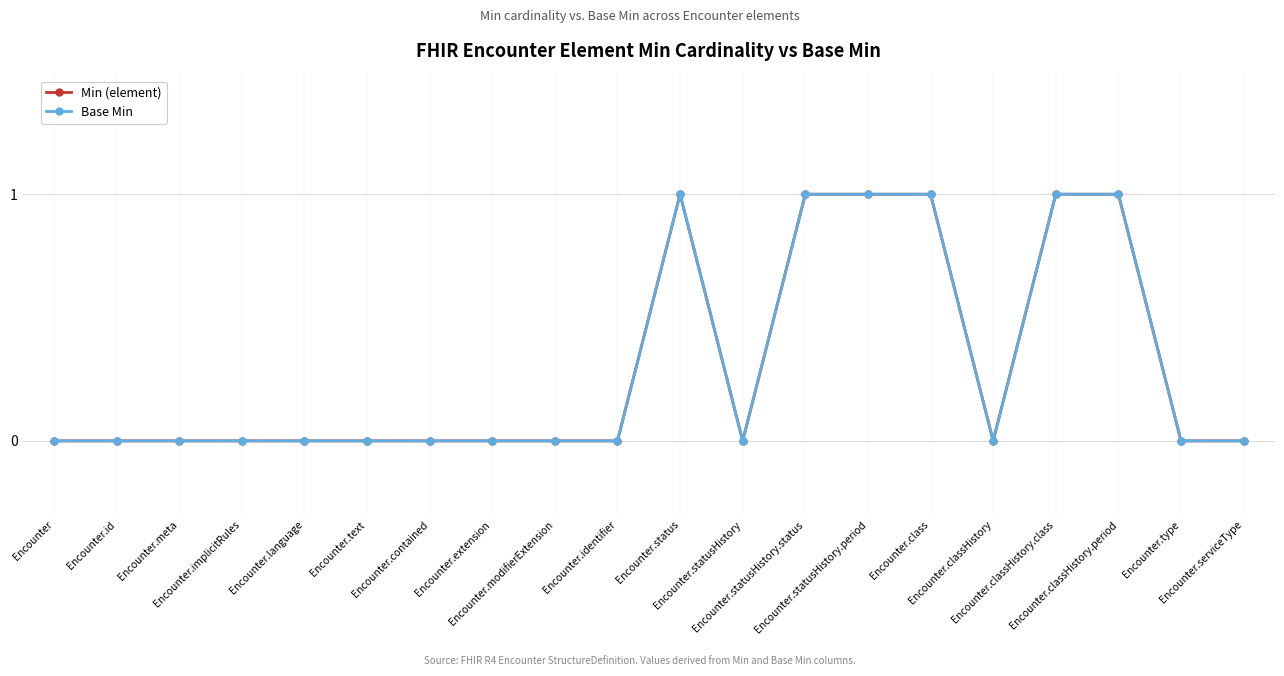

Between Encounter.extension and Encounter.classHistory.period, which series saw the biggest shift?

Min (element)